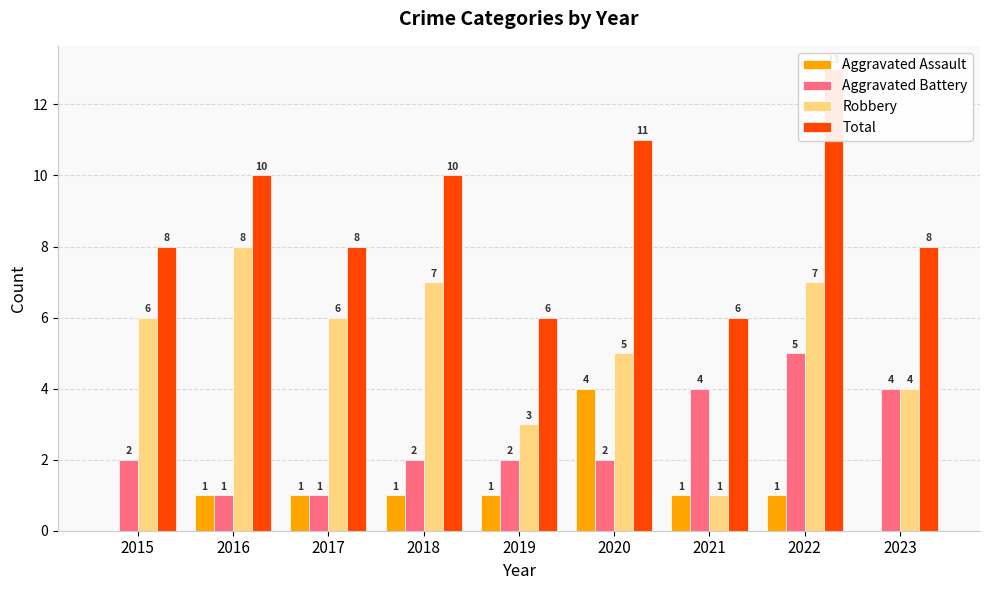

Rank the series by their average value, from highest to lowest.

Total, Robbery, Aggravated Battery, Aggravated Assault